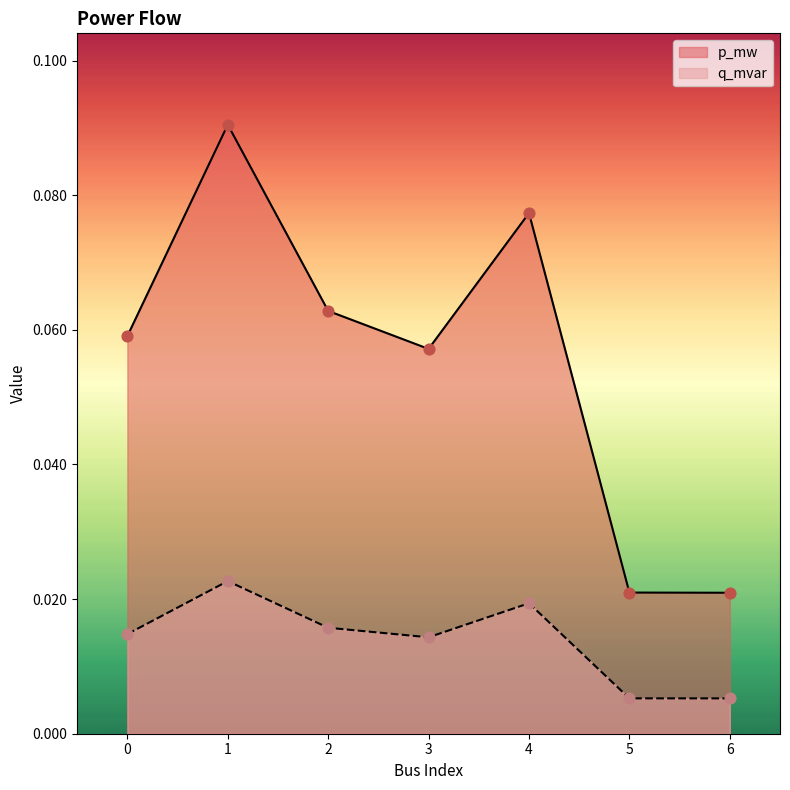

At which category is the sum across all series the highest?

1